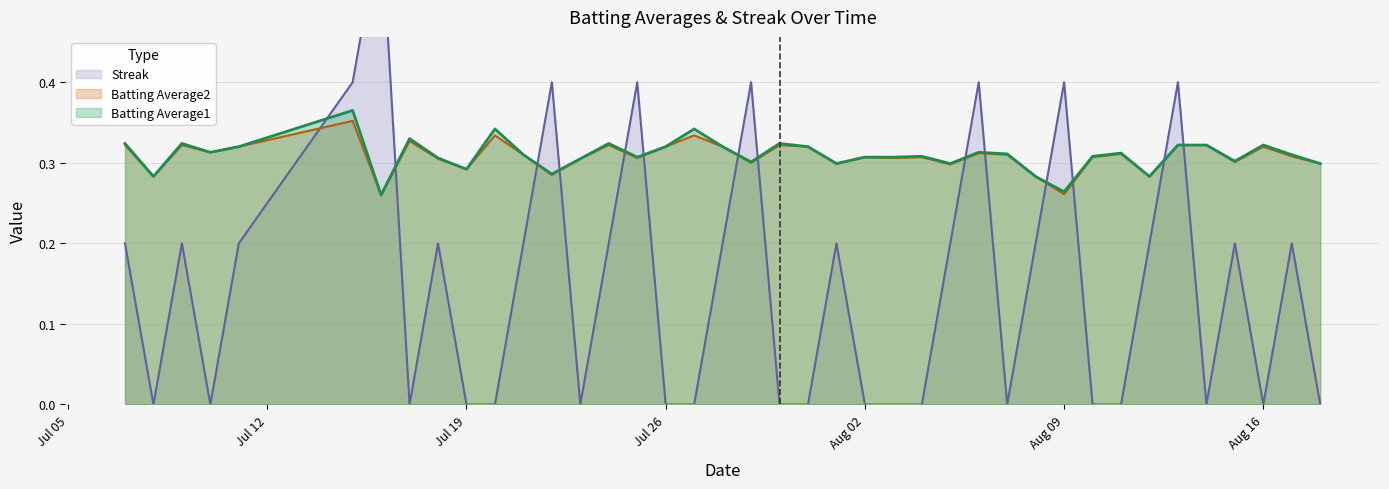

In Batting Average1, how many points are lower than both neighbors (excluding endpoints)?

12